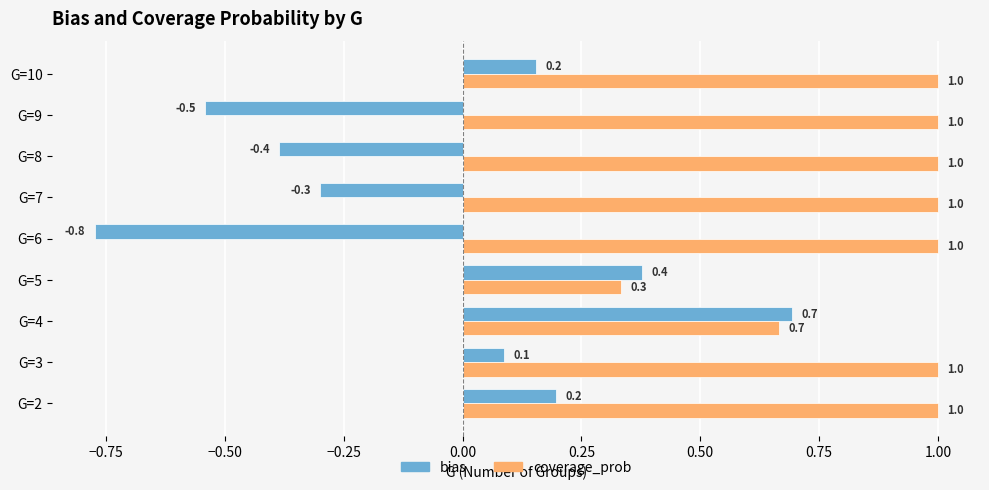

Which category has the highest value in the bias series?

G=4